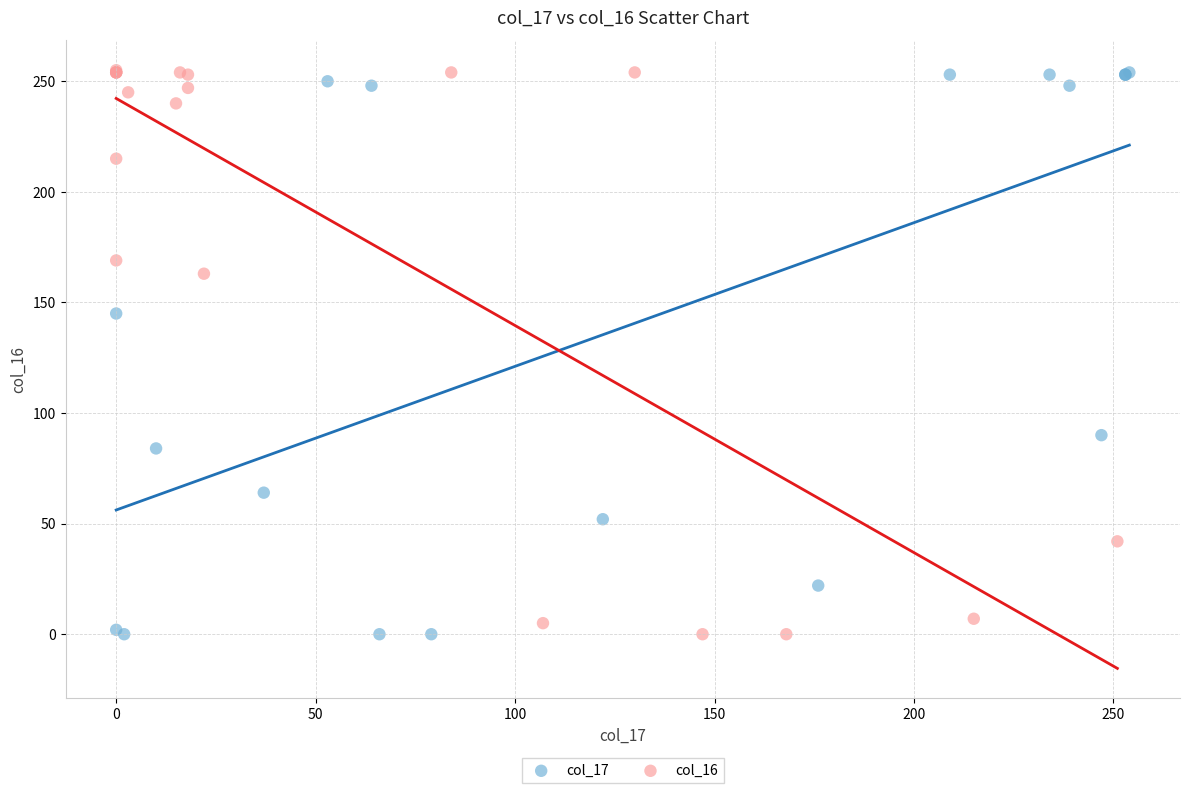

What are all the series names shown in the legend?

col_17, col_16